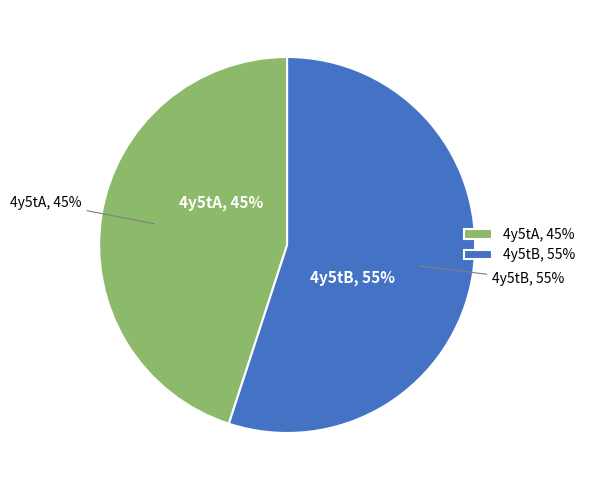

What is the largest slice in the pie chart?

4y5tB